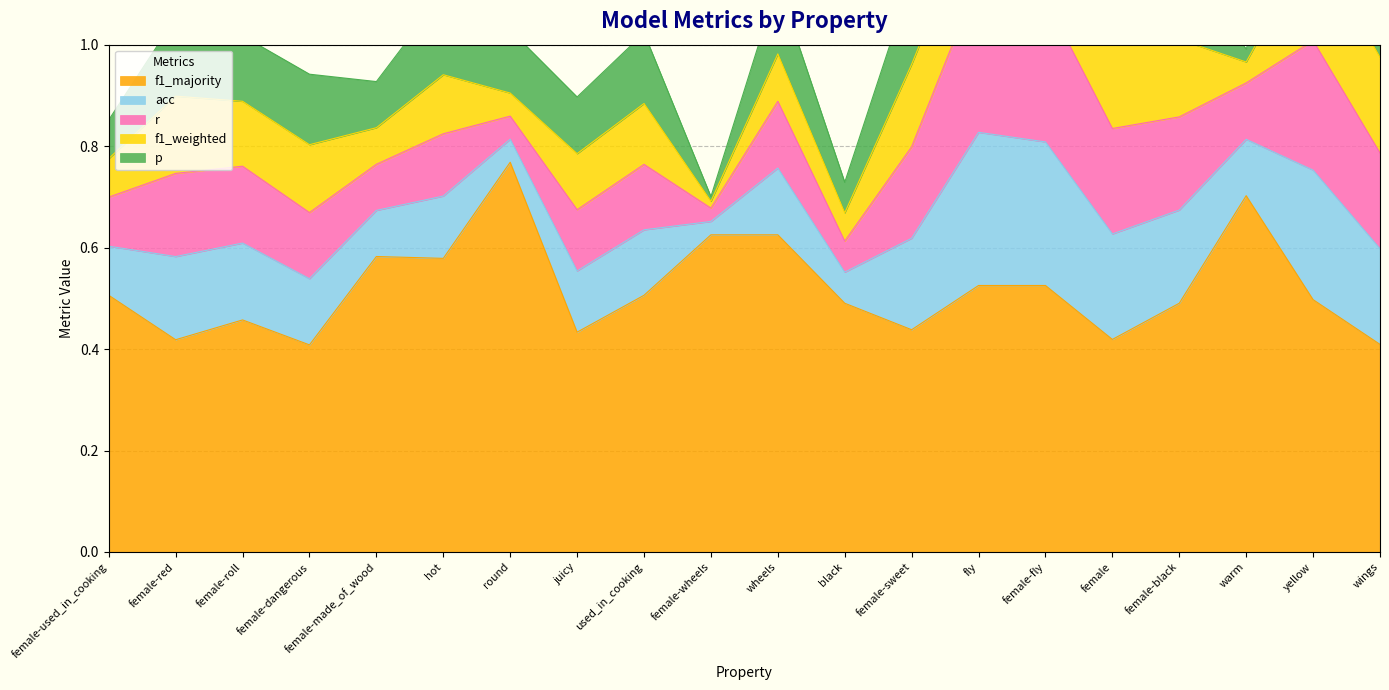

What is the label of the 6th point from the left?

hot